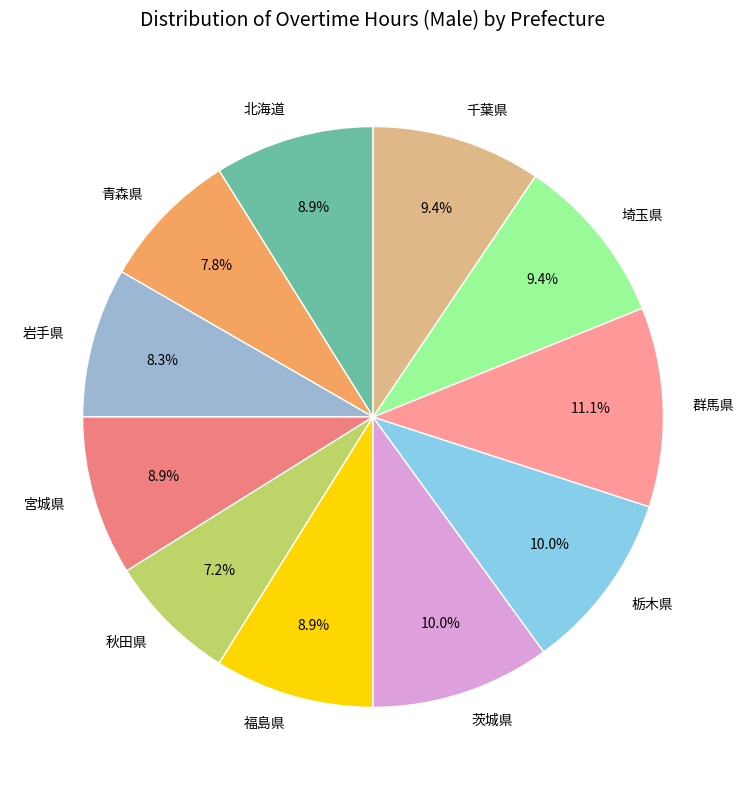

To the nearest percent, what is the difference between the 青森県 and 群馬県 slice percentages?

3%